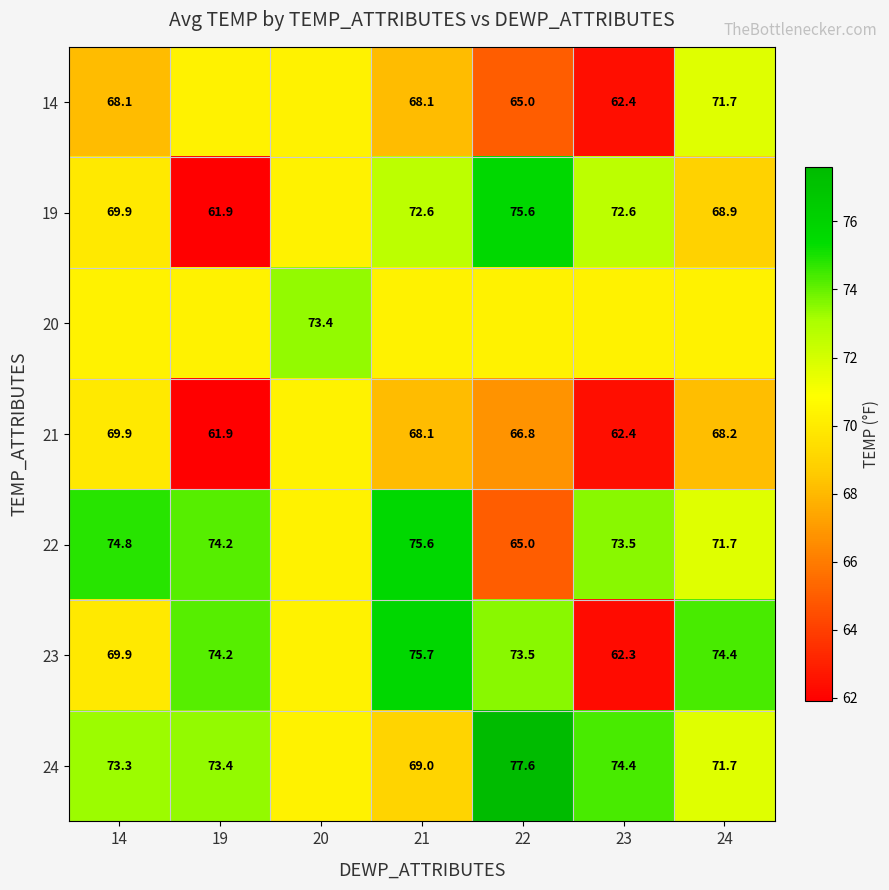

What is the sum of all 14 values?

475.9